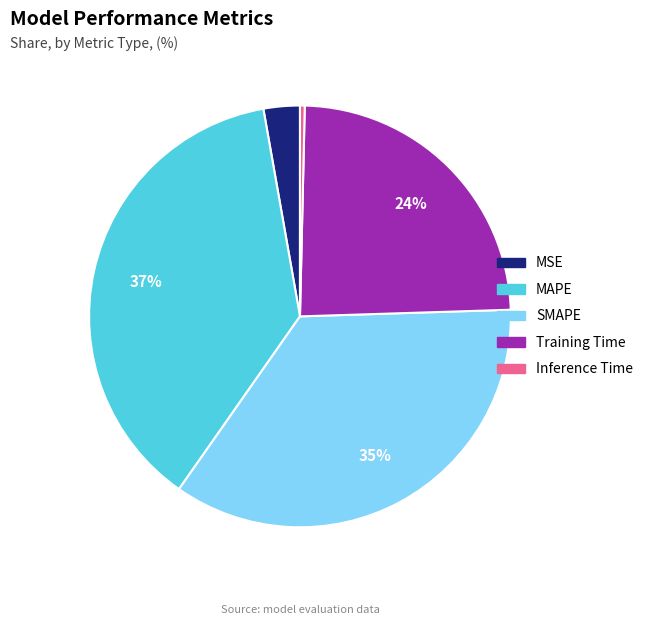

Is there a majority slice in this chart?

No